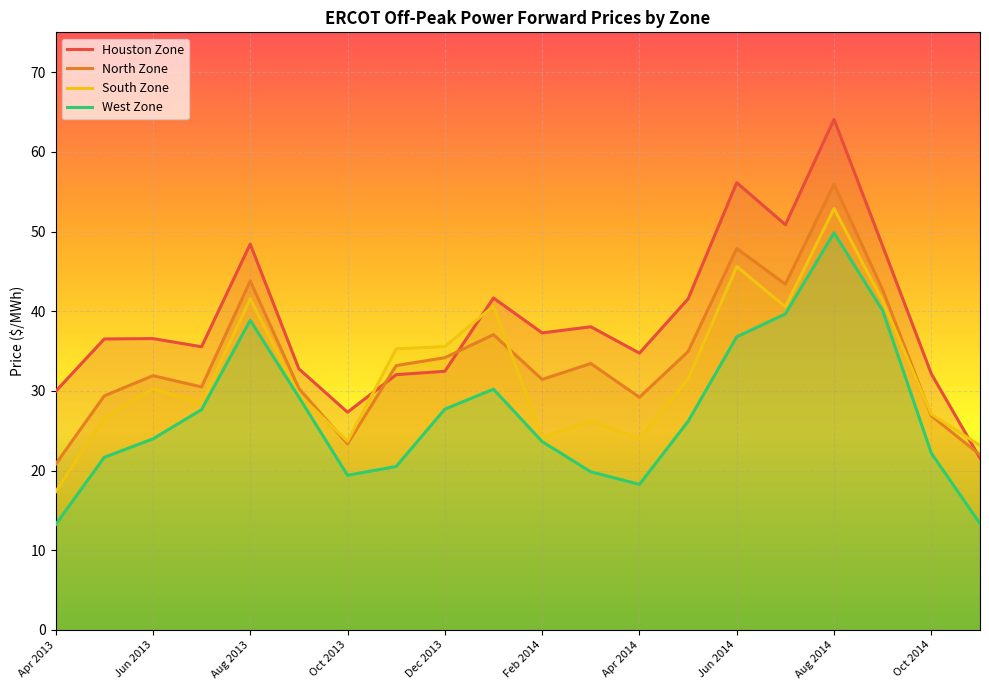

Which series has the widest spread of values?

Houston Zone